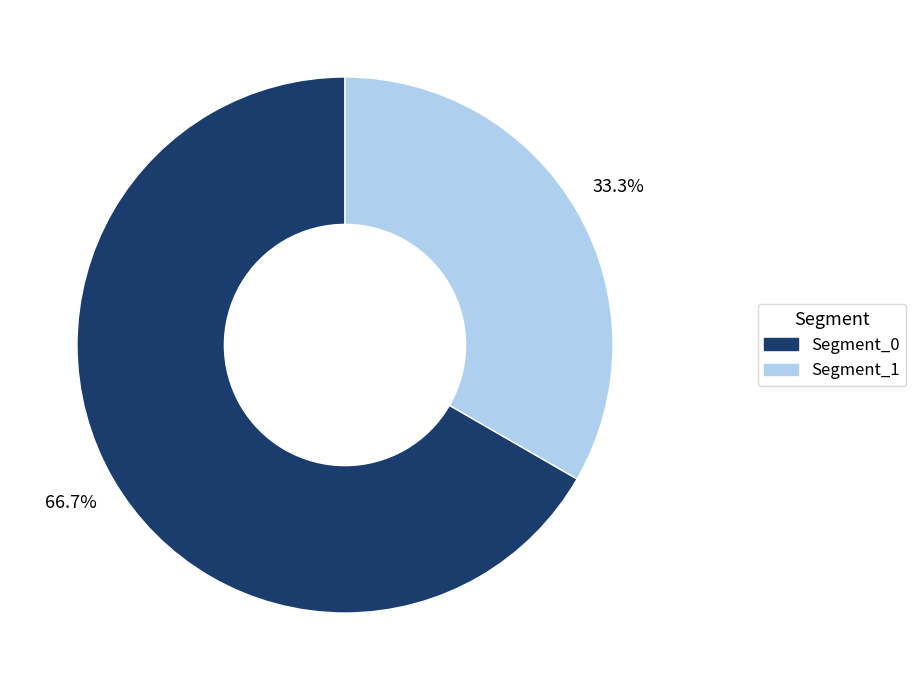

Does any single category account for the majority?

Yes